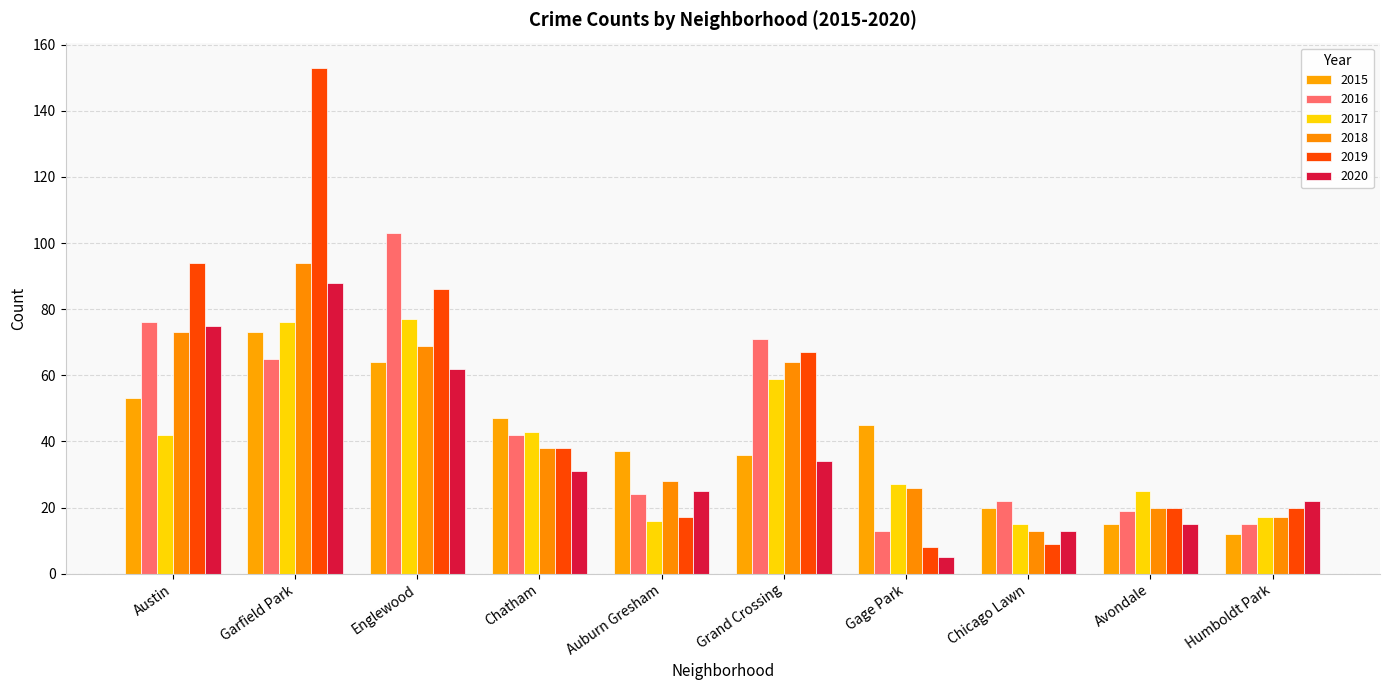

At Humboldt Park, list the series in order from largest to smallest.

2020, 2019, 2017, 2018, 2016, 2015